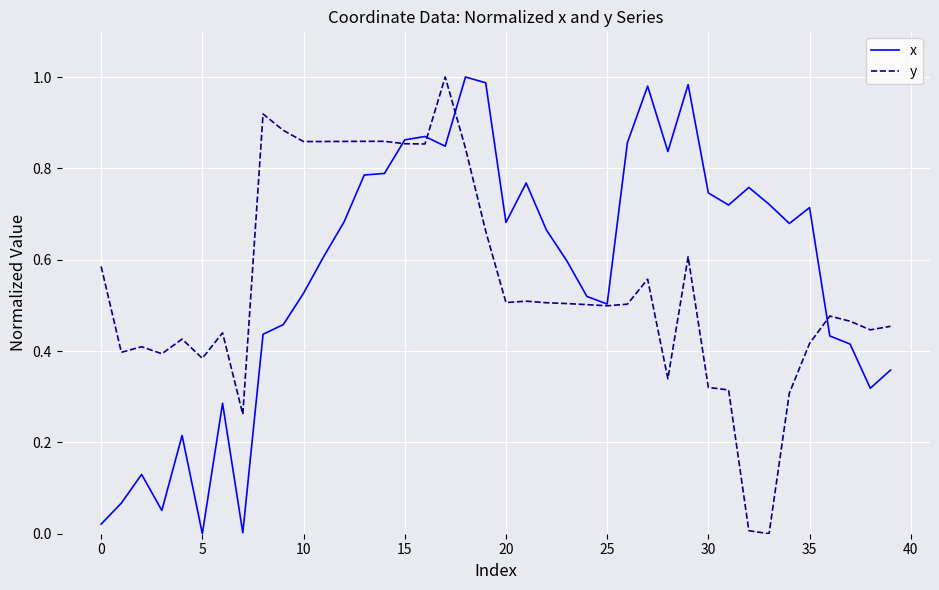

Which series has the largest total across all categories?

x